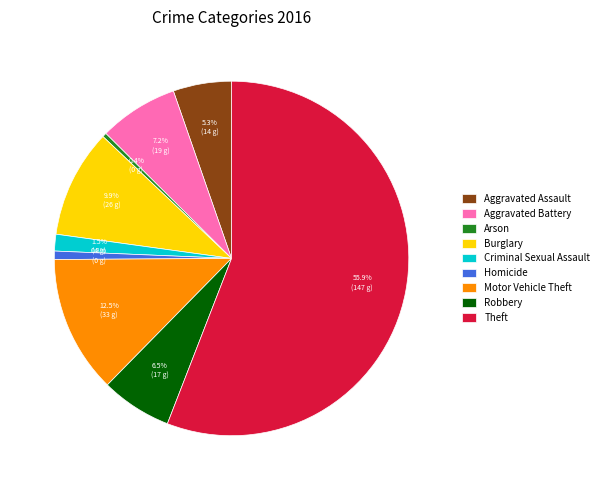

Approximately how many times larger is the value at Motor Vehicle Theft compared to Robbery?

1.9